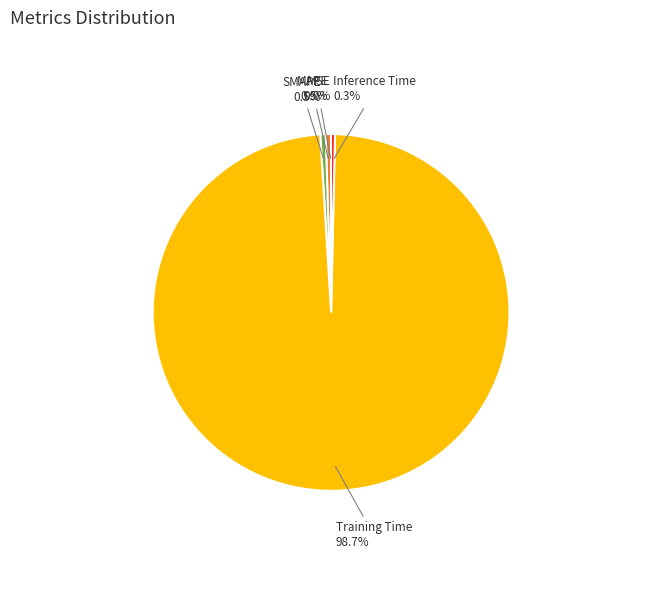

Is there any slice that represents more than half of the pie?

Yes